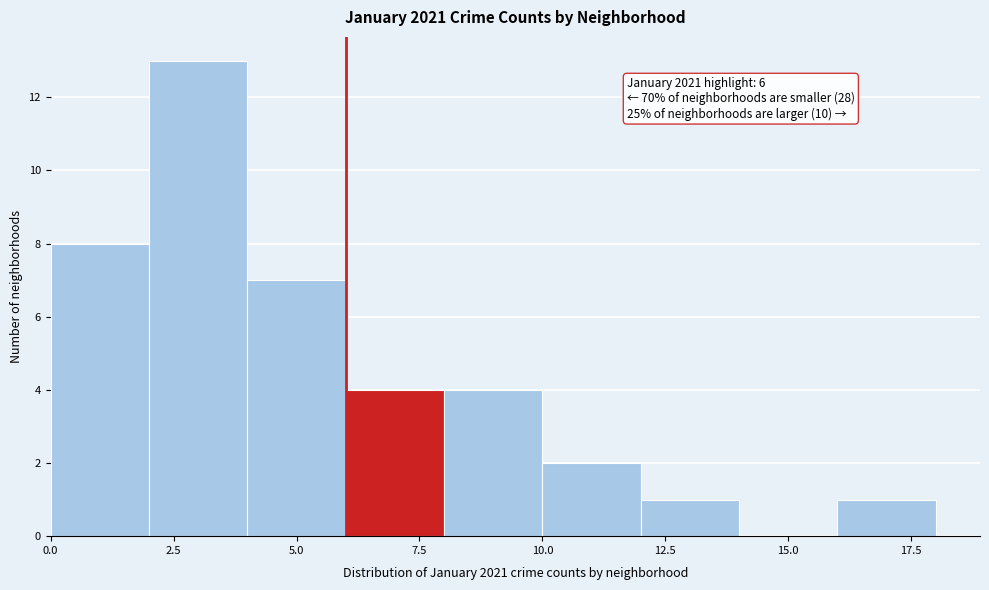

Over which range of the x-axis is the bar tallest?

2 to 4